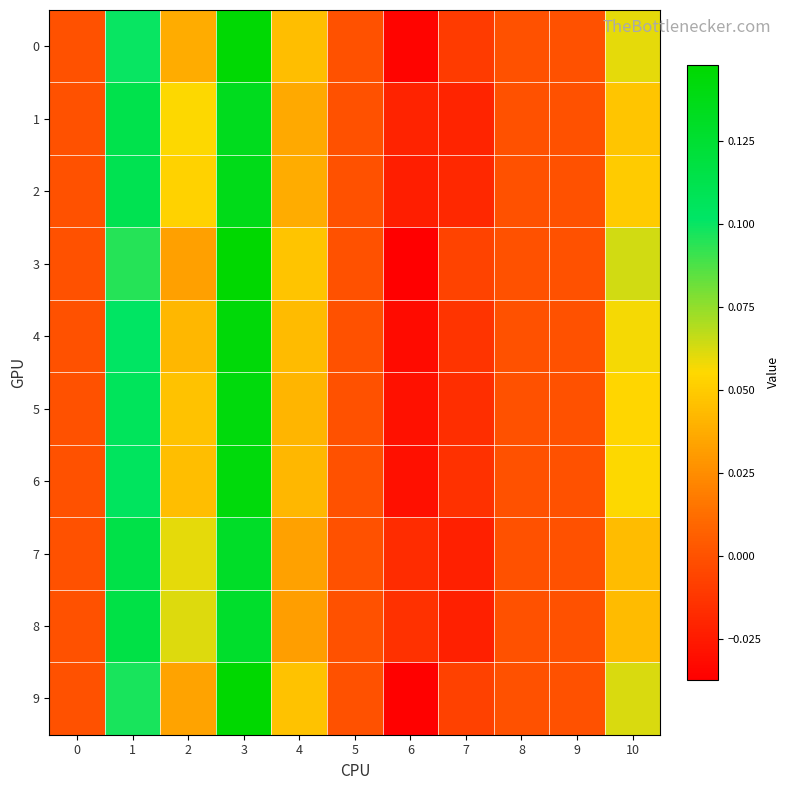

Rank the series at 2 from highest to lowest value.

8, 7, 1, 2, 5, 6, 4, 0, 9, 3